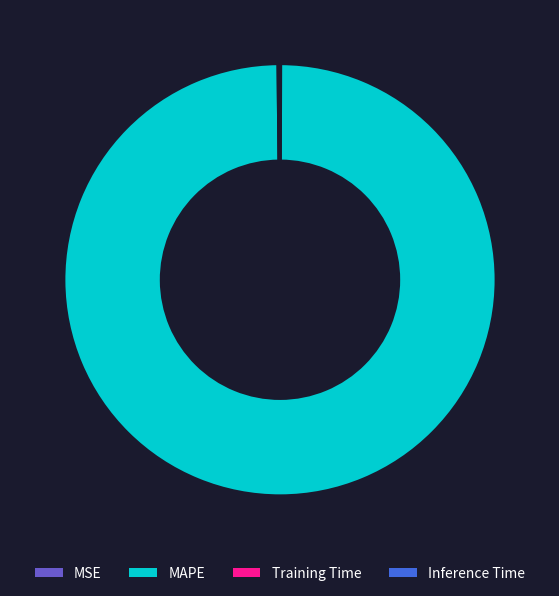

Which category has the biggest portion of the pie?

MAPE